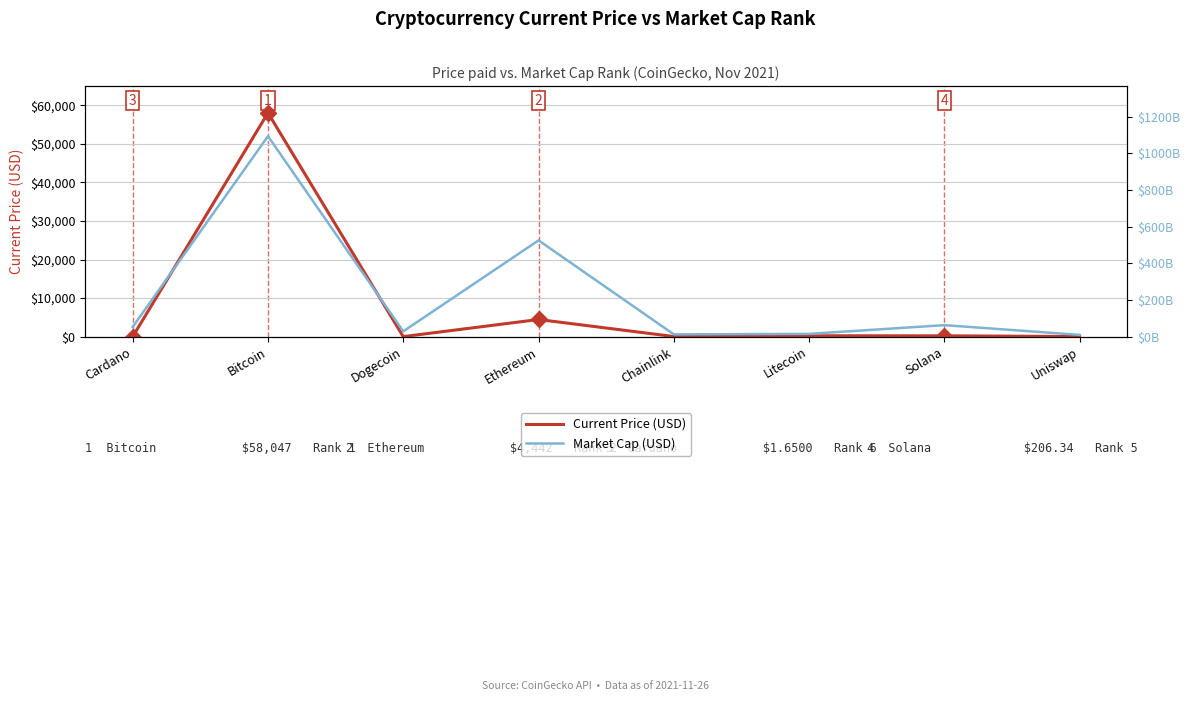

Which series has the widest spread of values?

Market Cap (USD)